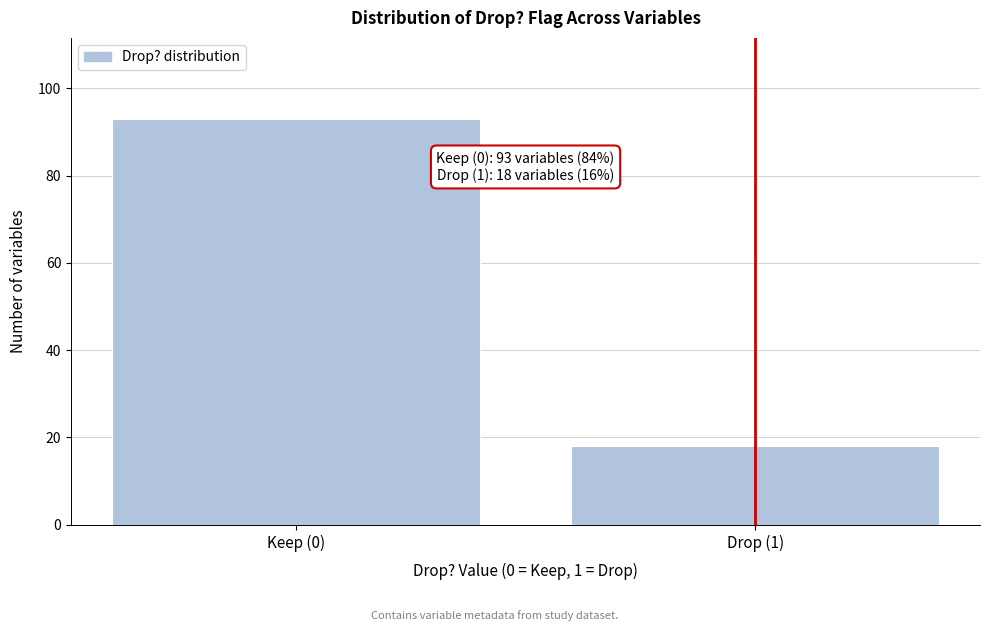

Reading left to right, extract all data points from this chart.

Keep (0)=93	Drop (1)=18